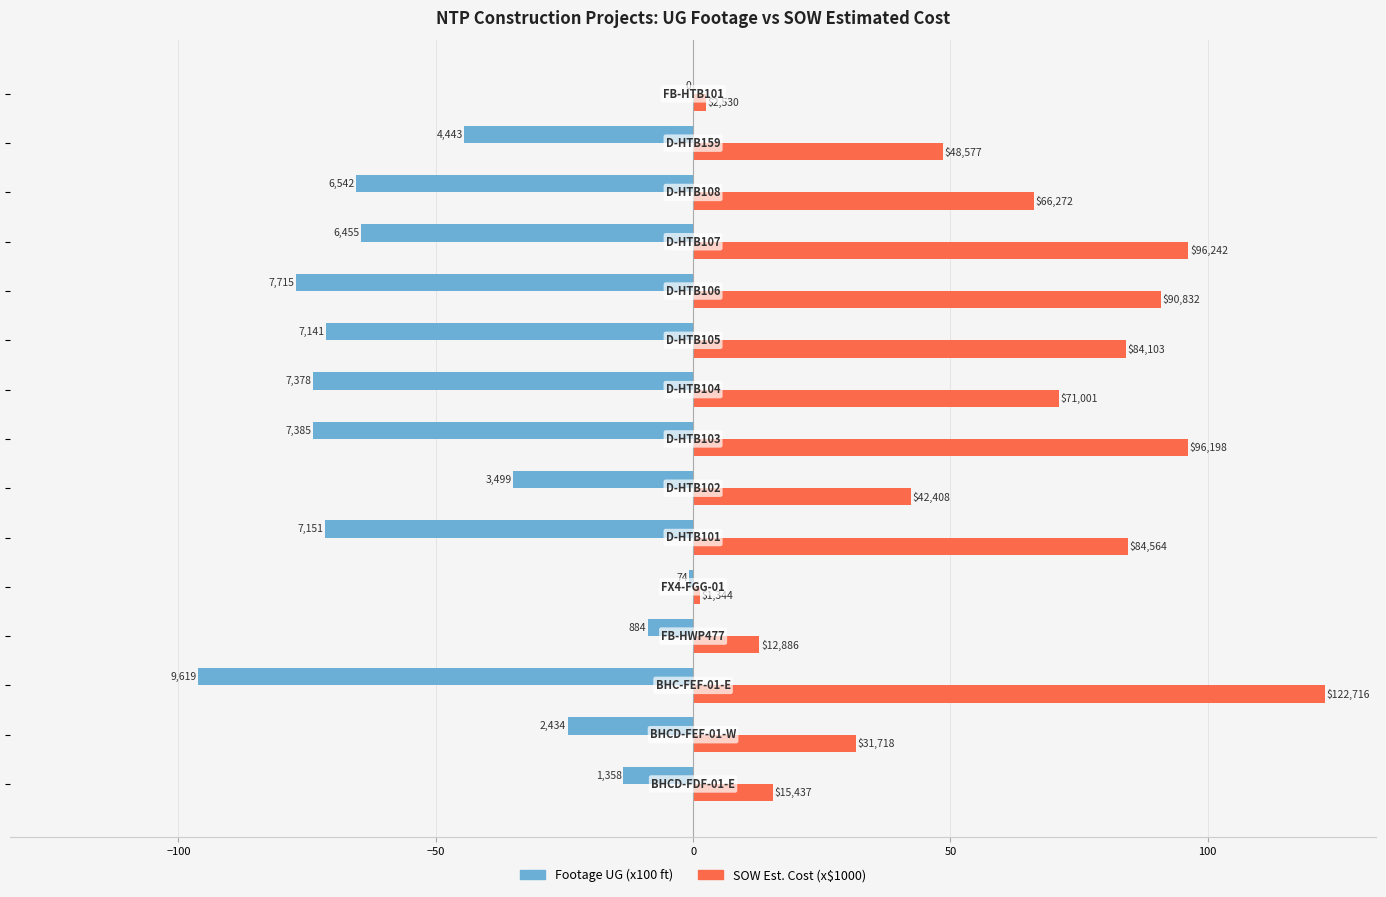

What is the difference between the second highest and minimum values in the SOW Est. Cost (x$1000) series?

94.9